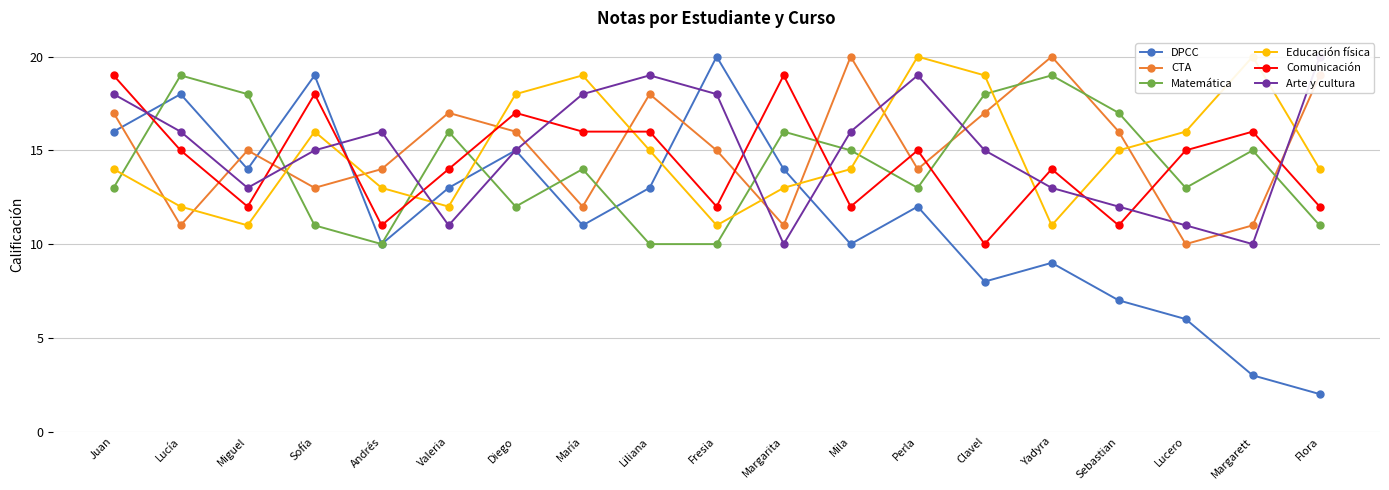

Rank the categories by Matemática value from highest to lowest.

Lucía, Yadyra, Miguel, Clavel, Sebastian, Valeria, Margarita, Mila, Margarett, María, Juan, Perla, Lucero, Diego, Sofía, Flora, Andrés, Liliana, Fresia